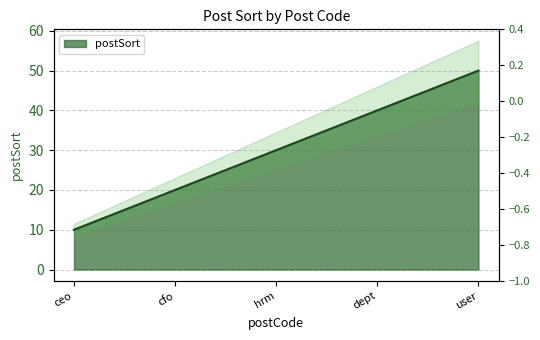

What is the approximate value at user, to the nearest 5?

50